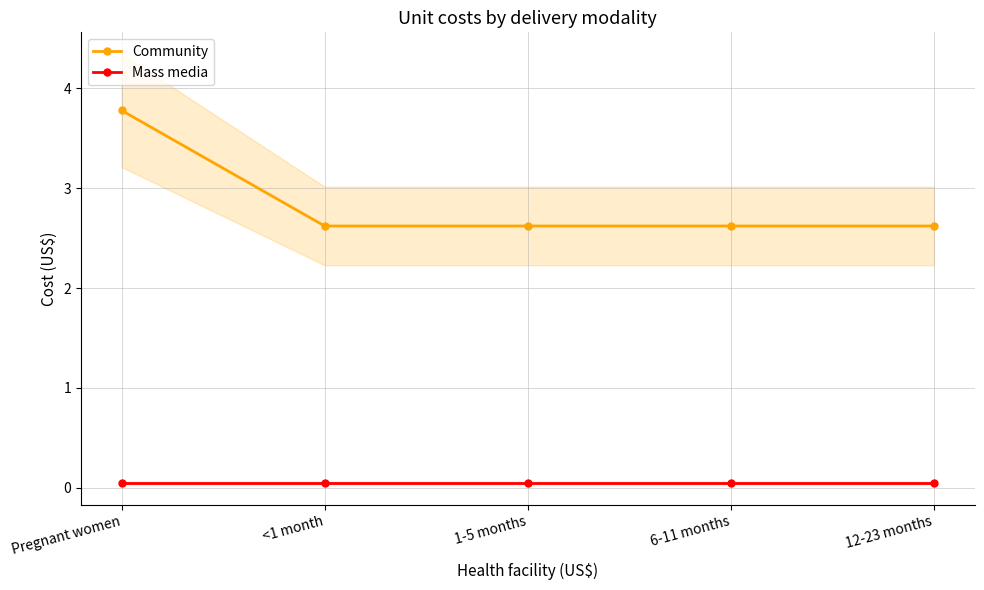

Which label corresponds to the largest value in the chart?

Pregnant women